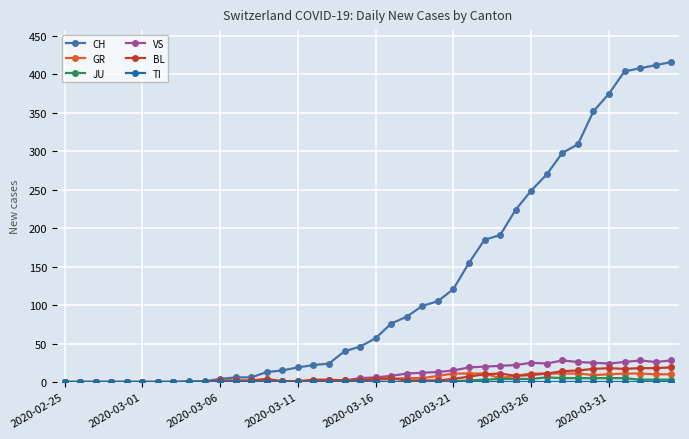

Count the number of categories in the chart.

40